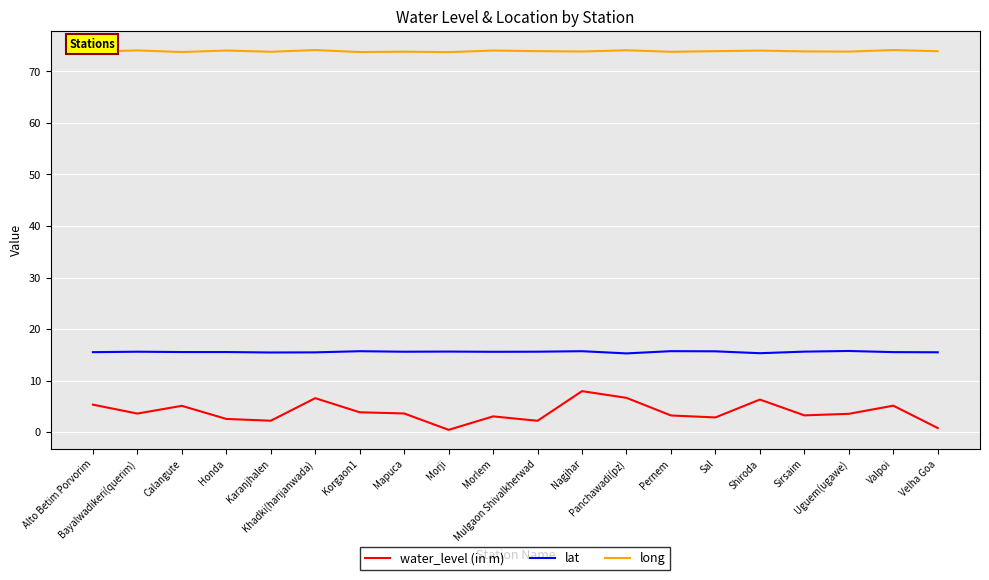

Rank the series by their average value, from highest to lowest.

long, lat, water_level (in m)